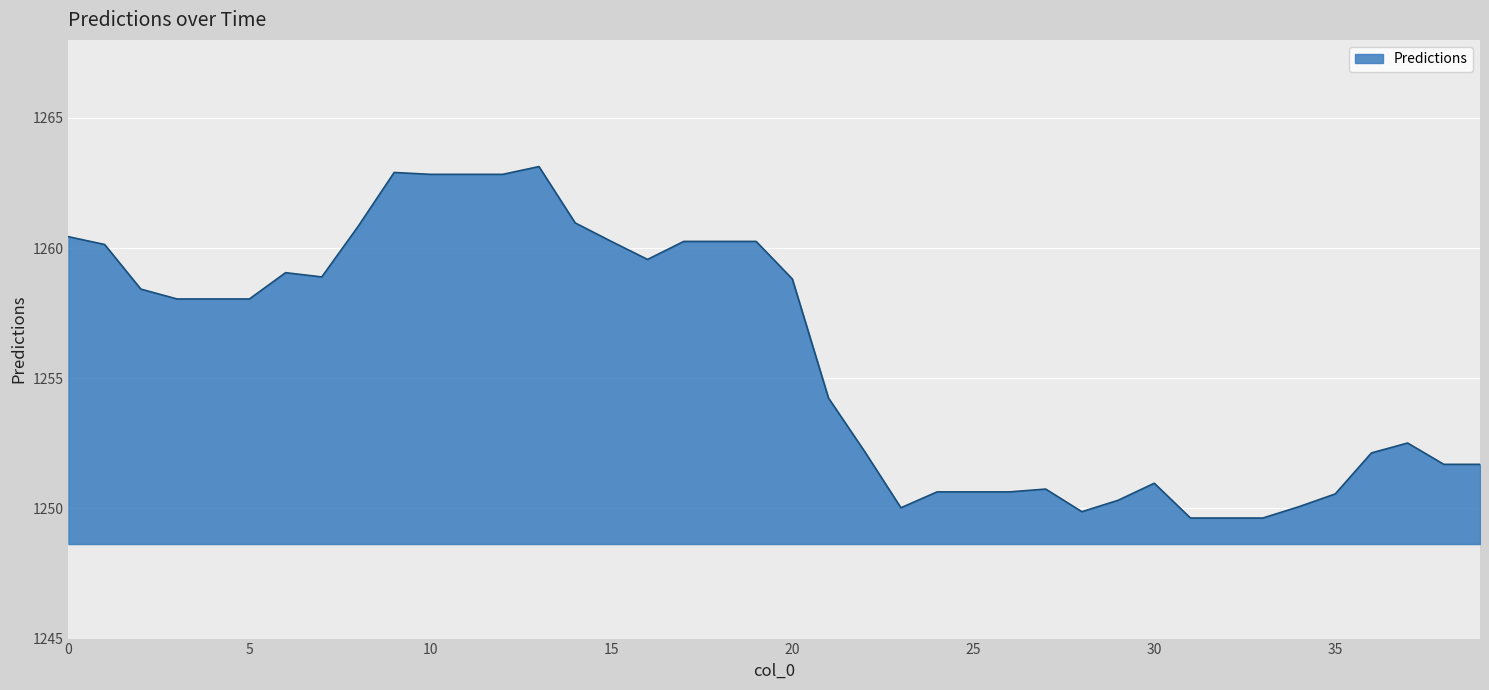

What is the maximum value shown in the chart?

1263.1